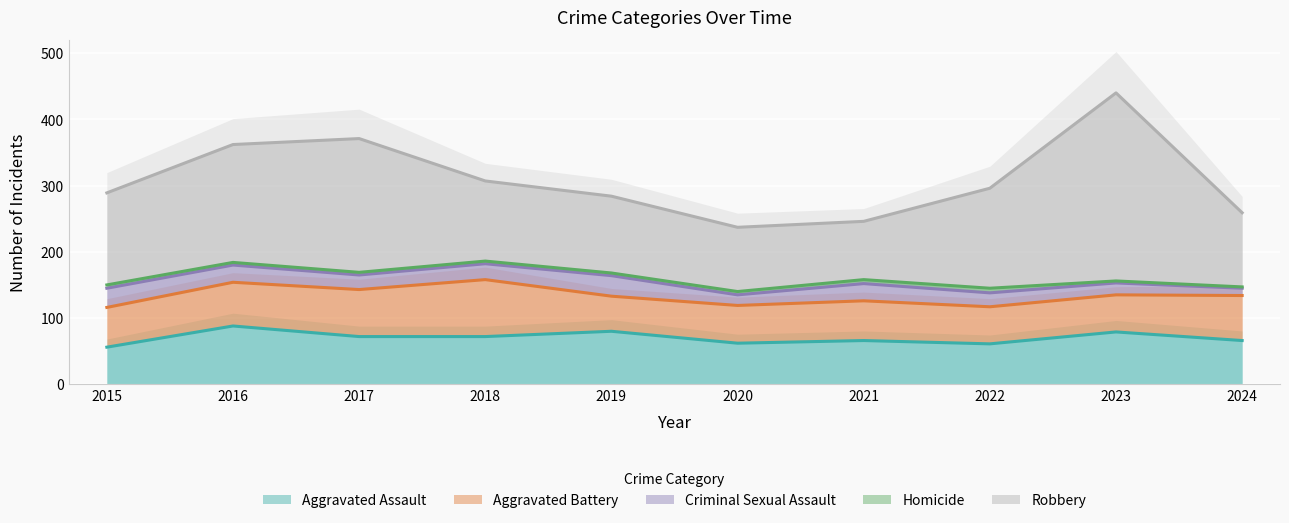

Is the value of Aggravated Battery at 2018 greater than the value of Homicide at 2021?

Yes